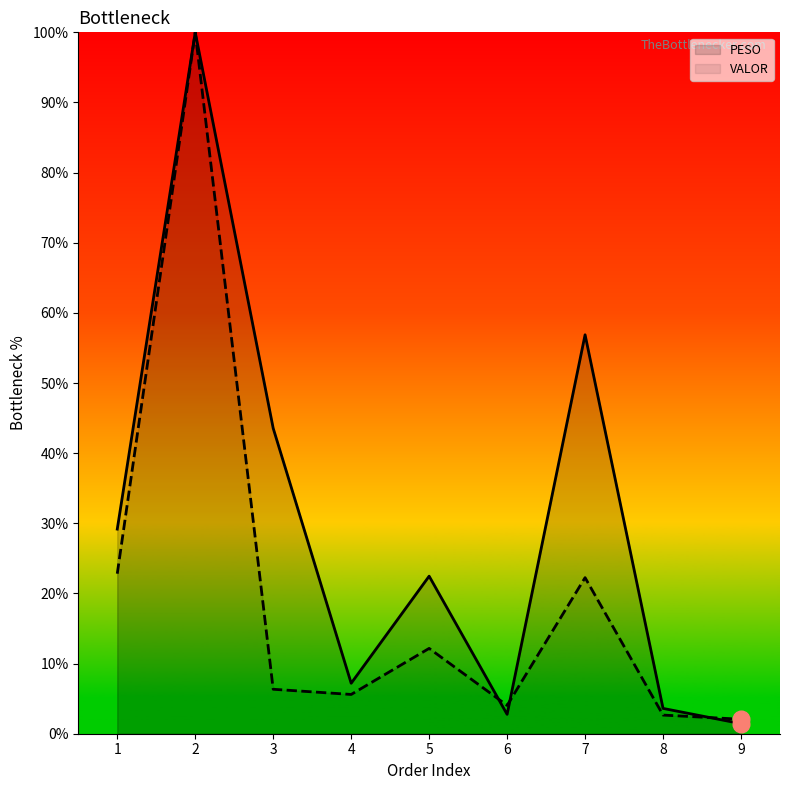

List the series in order of their peak value, lowest first.

PESO, VALOR